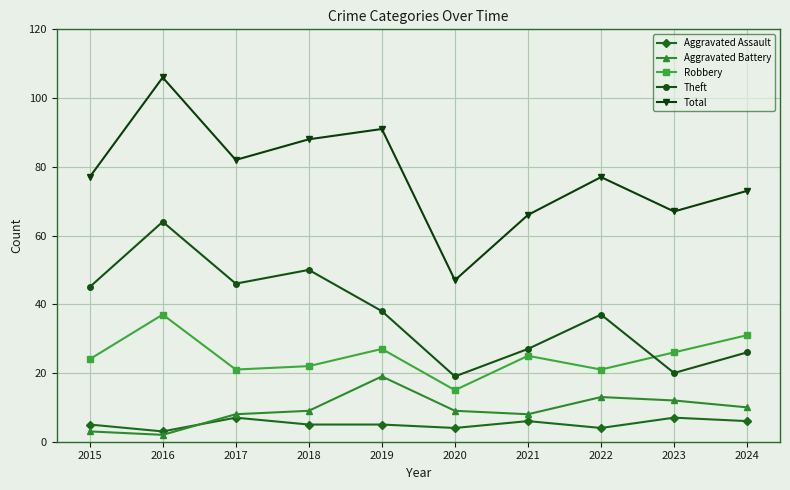

The value of Robbery at 2024 is 45. True or false?

False